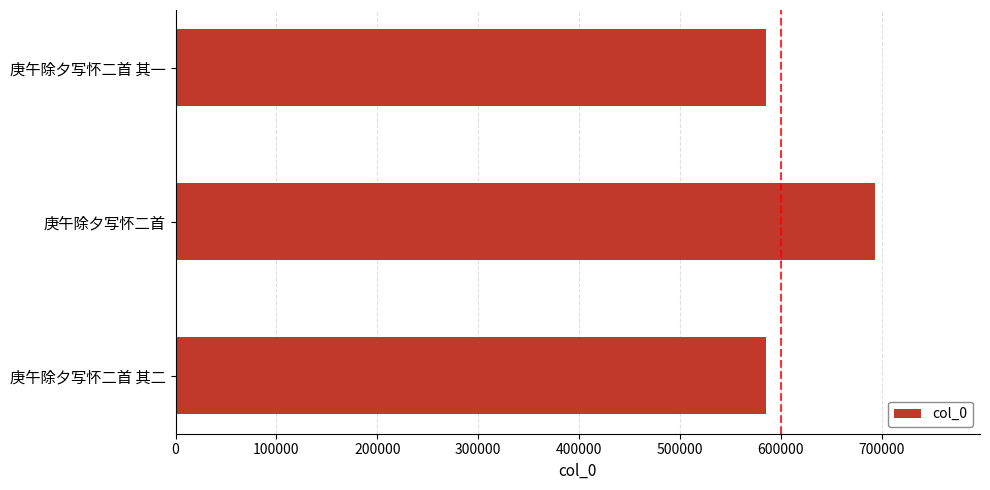

What is the difference between the values at 庚午除夕写怀二首 and 庚午除夕写怀二首 其二?

108112